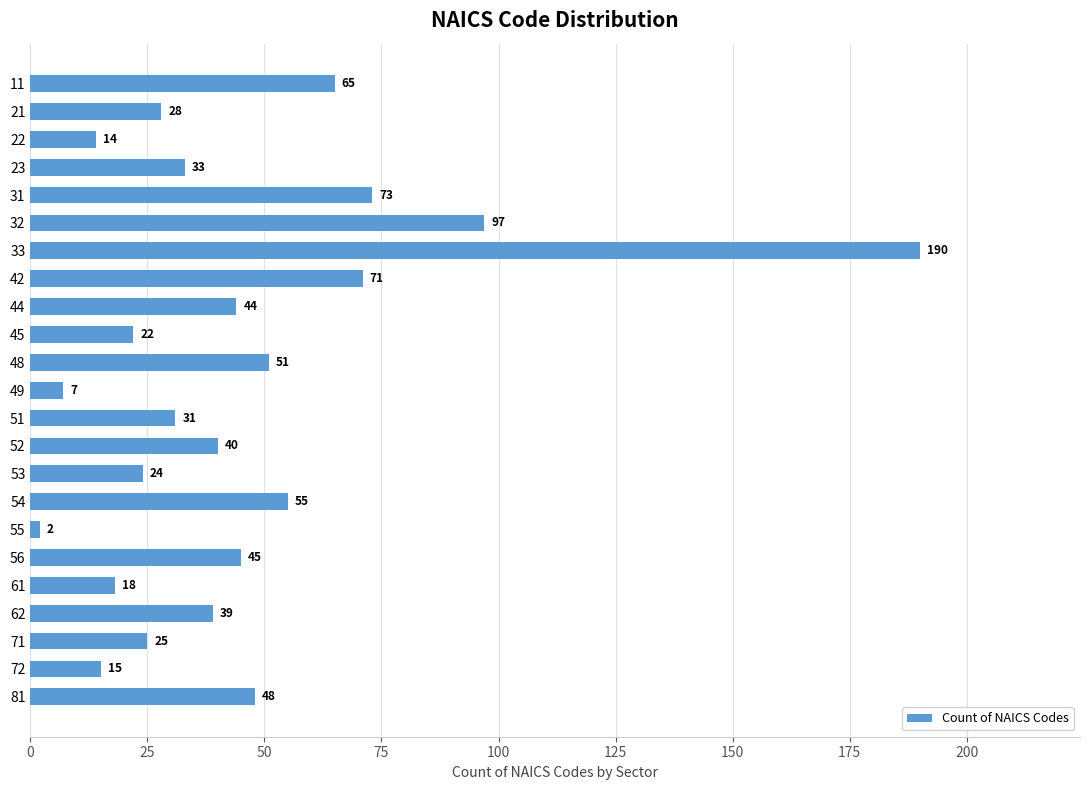

Approximately how many times larger is the value at 23 compared to 53?

1.4